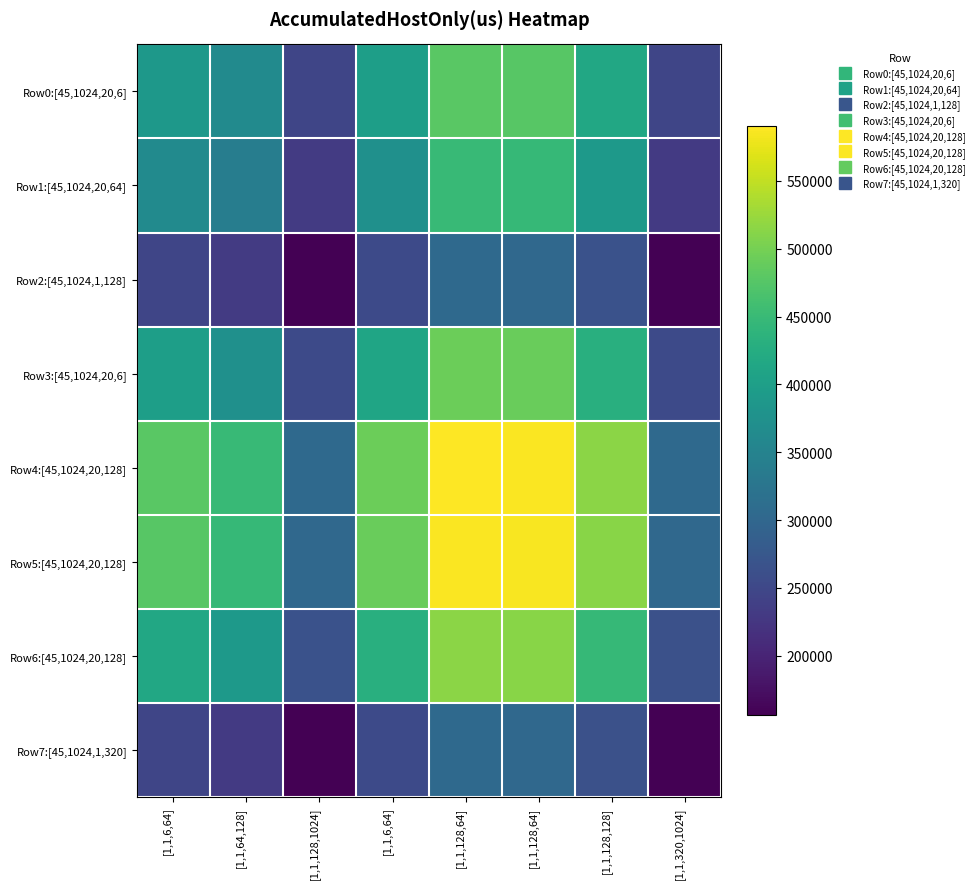

At how many categories does at least one series exceed 519430?

2